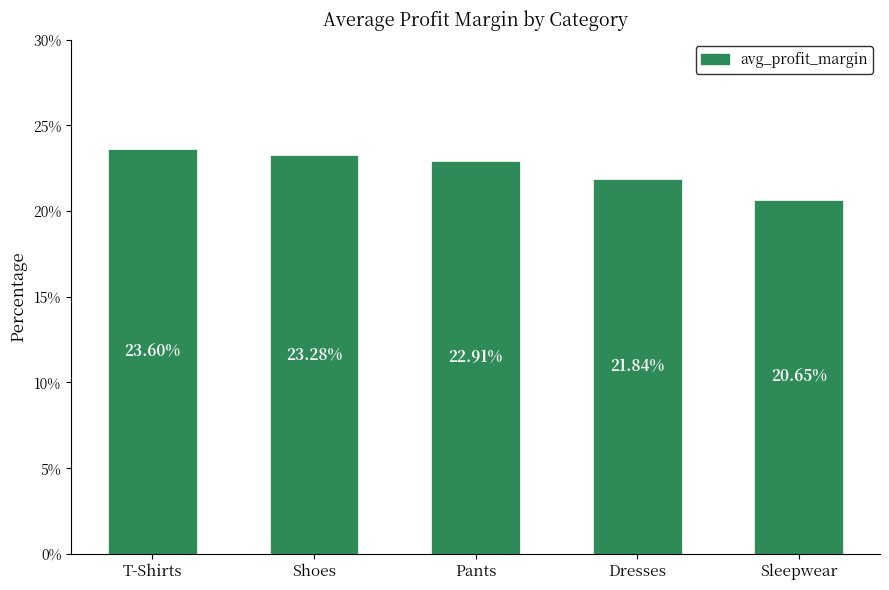

List the labels in order of value, largest first.

T-Shirts, Shoes, Pants, Dresses, Sleepwear